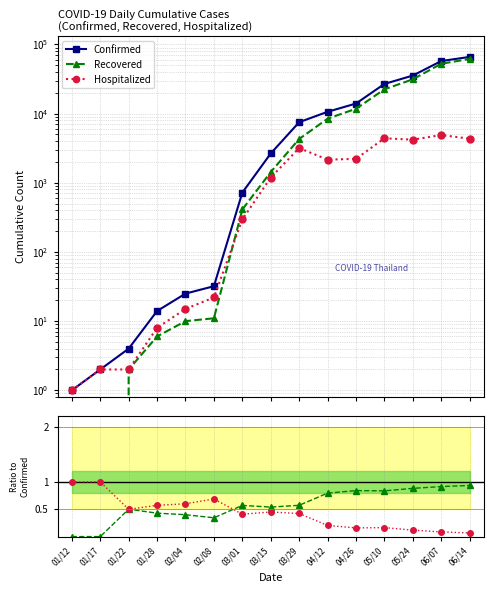

What is the value of the Hosp/Confirmed point at the 9th from the left?

0.4